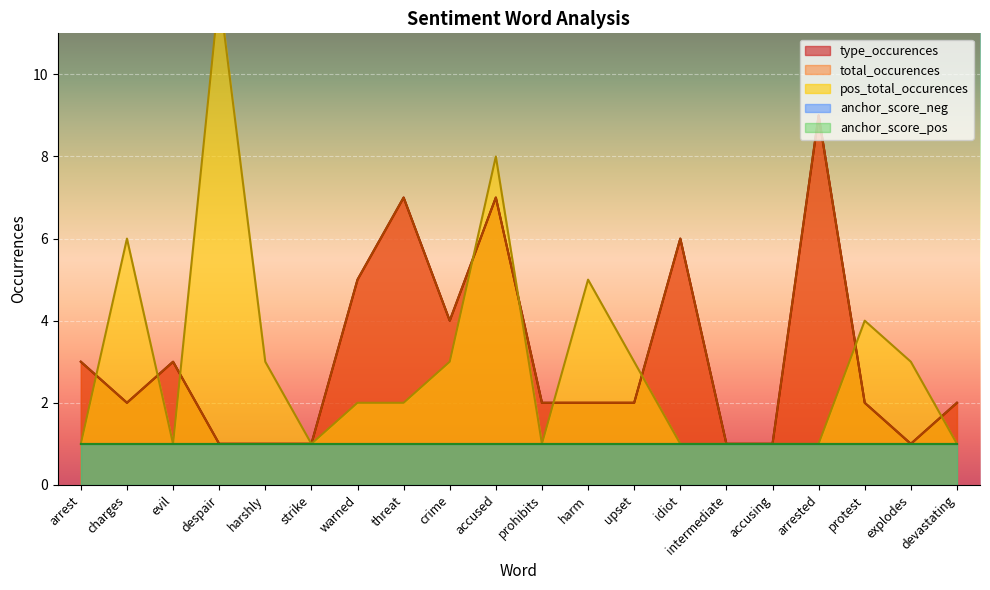

At which category is the sum across all series the highest?

accused